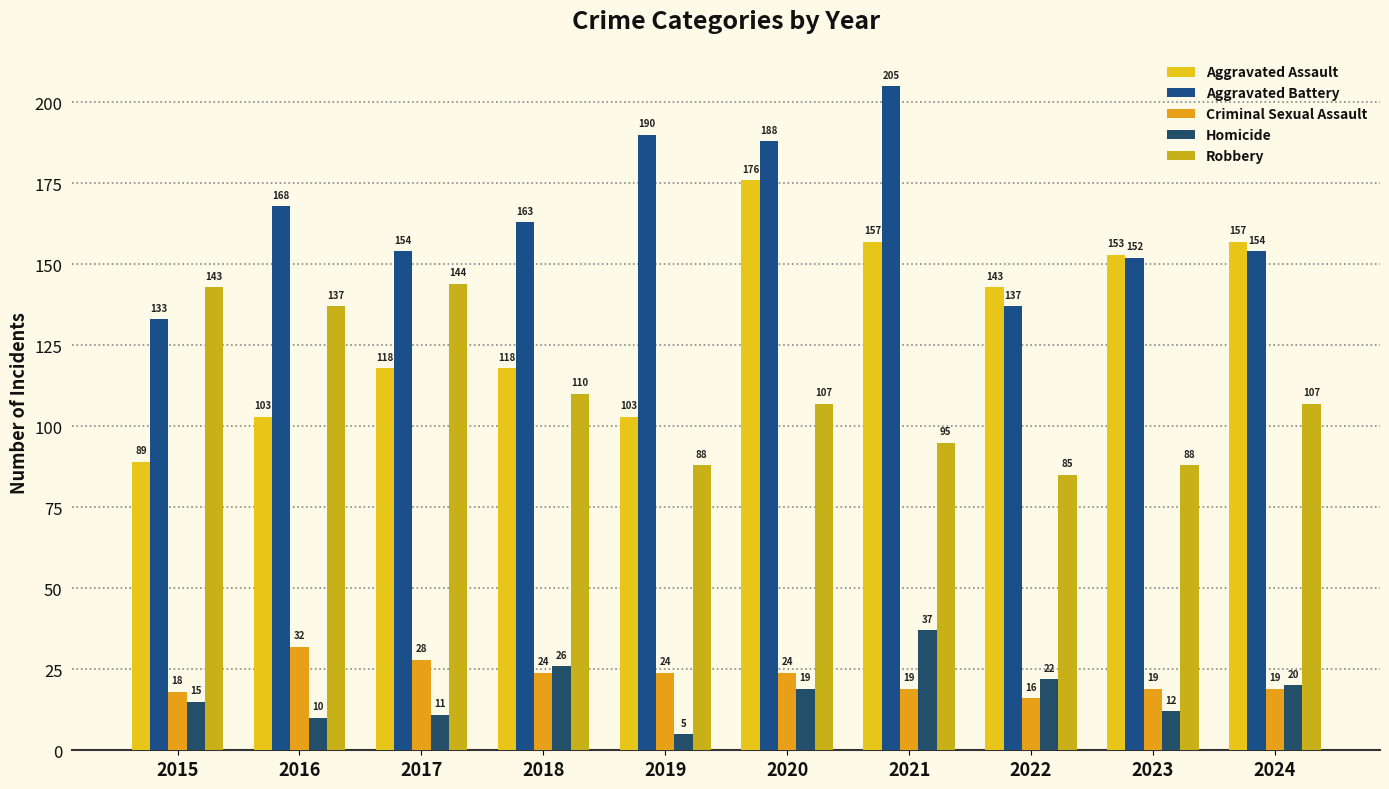

What value does the Aggravated Assault series have at 2024?

157